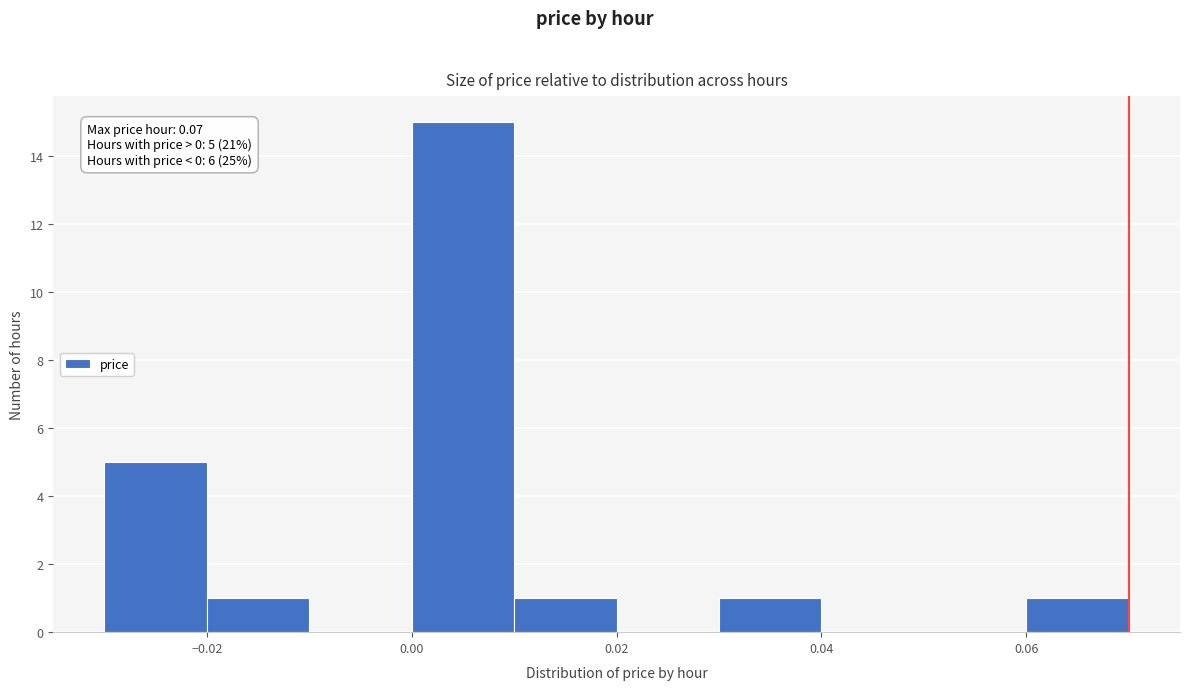

Over which range of the x-axis is the bar tallest?

0.00 to 0.01